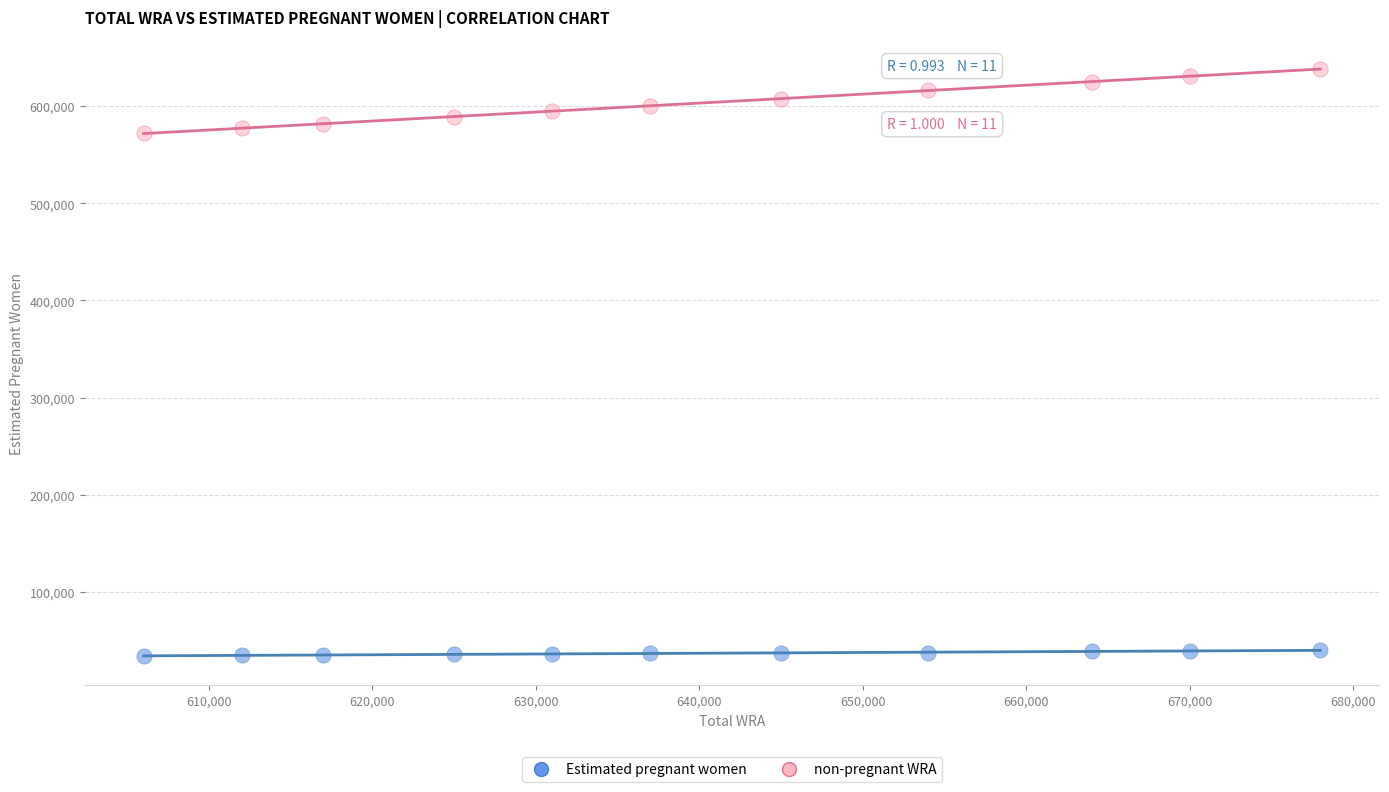

Across all data points, what is the range of X values (max minus min)?

72000.0